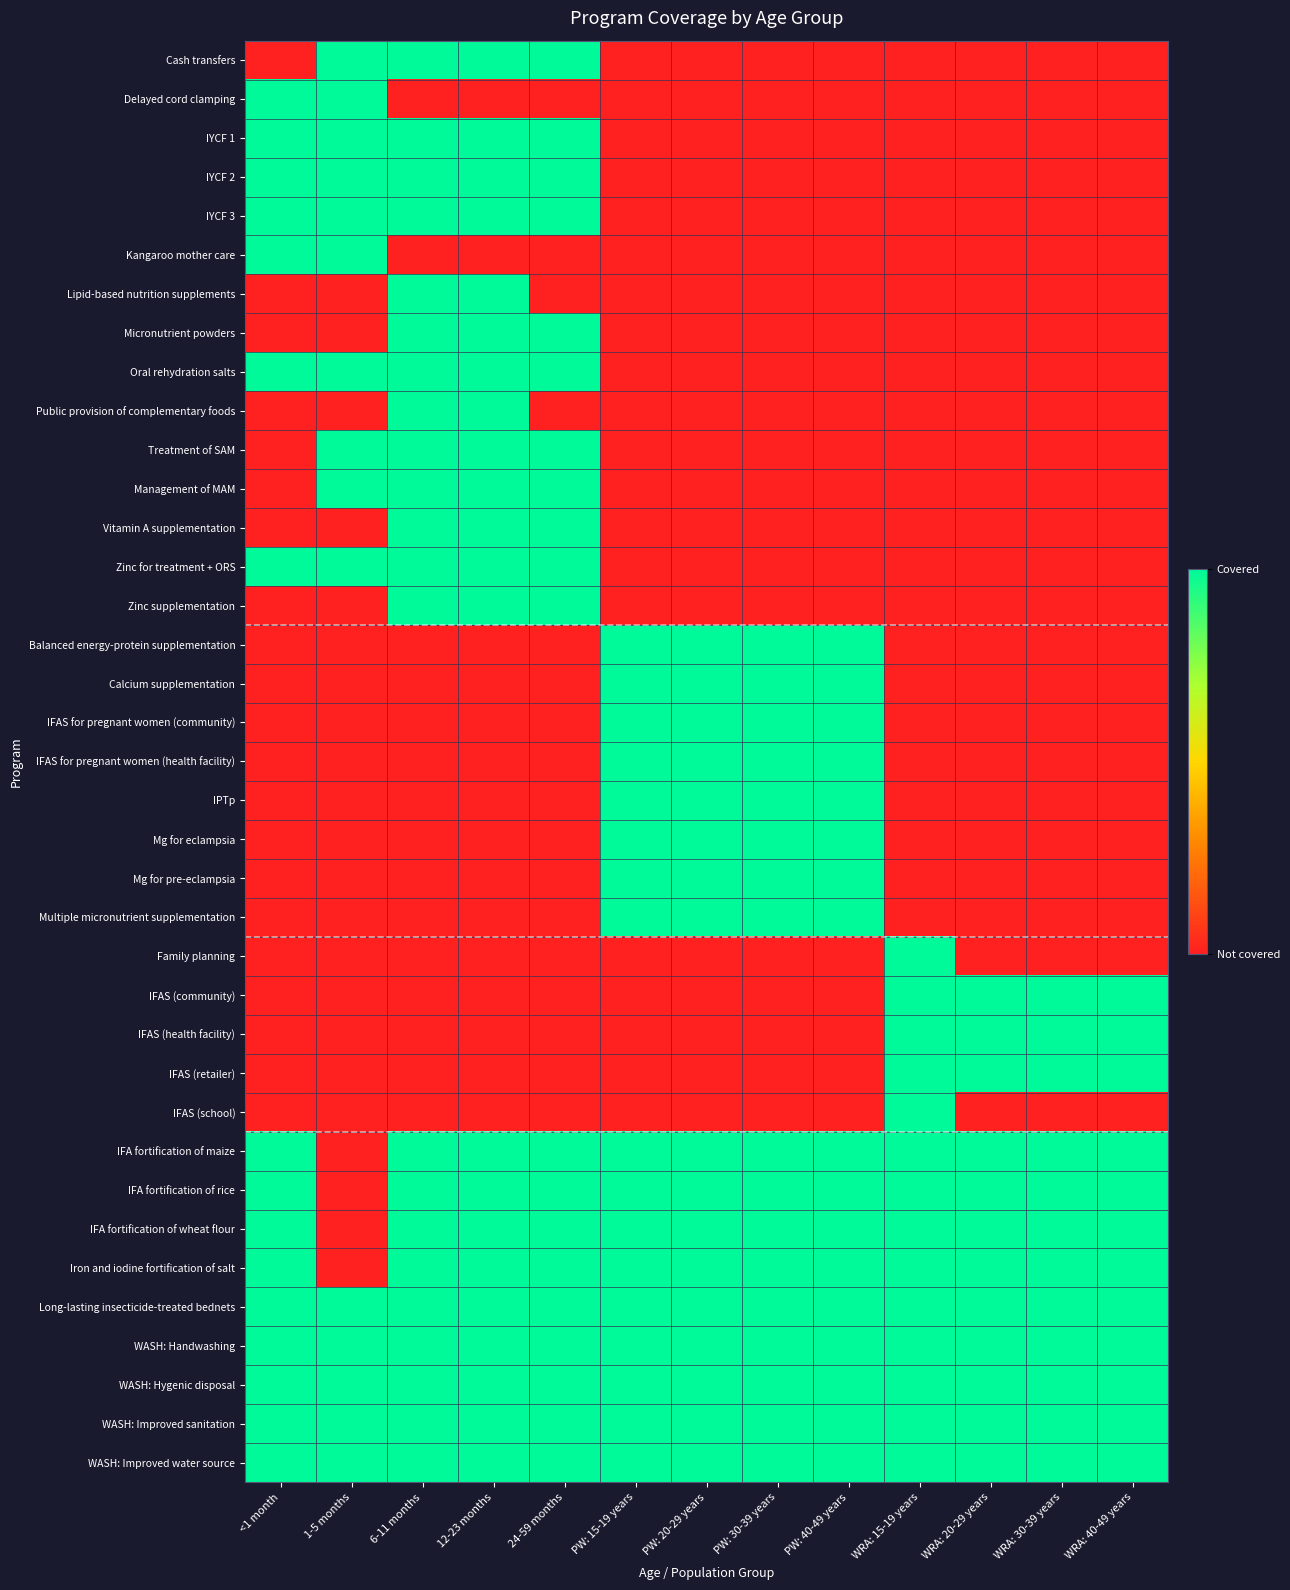

At how many categories does at least one series exceed 0?

13